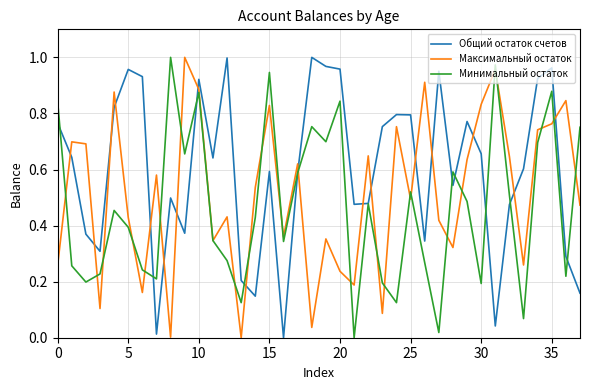

True or false: Максимальный остаток and Минимальный остаток cross at least once.

True